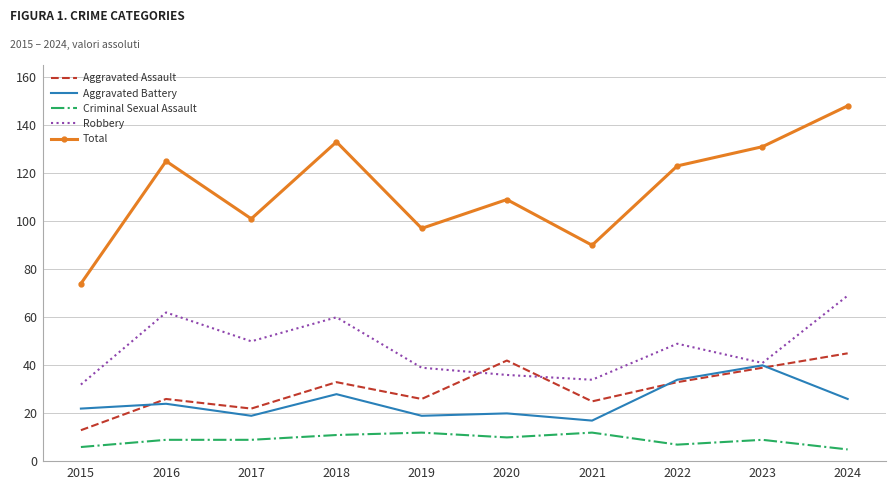

Reading left to right, extract all data points from this chart.

Aggravated Assault: 13	26	22	33	26	42	25	33	39	45
Aggravated Battery: 22	24	19	28	19	20	17	34	40	26
Criminal Sexual Assault: 6	9	9	11	12	10	12	7	9	5
Robbery: 32	62	50	60	39	36	34	49	41	69
Total: 74	125	101	133	97	109	90	123	131	148